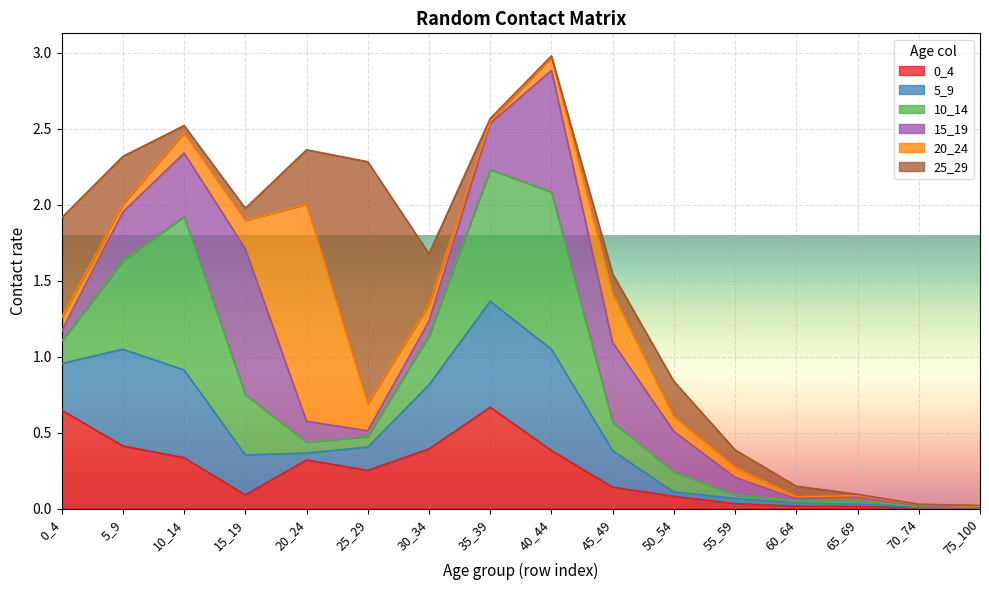

List the labels in order of 10_14 value, smallest first.

75_100, 70_74, 60_64, 65_69, 55_59, 25_29, 20_24, 50_54, 0_4, 45_49, 30_34, 15_19, 5_9, 35_39, 10_14, 40_44